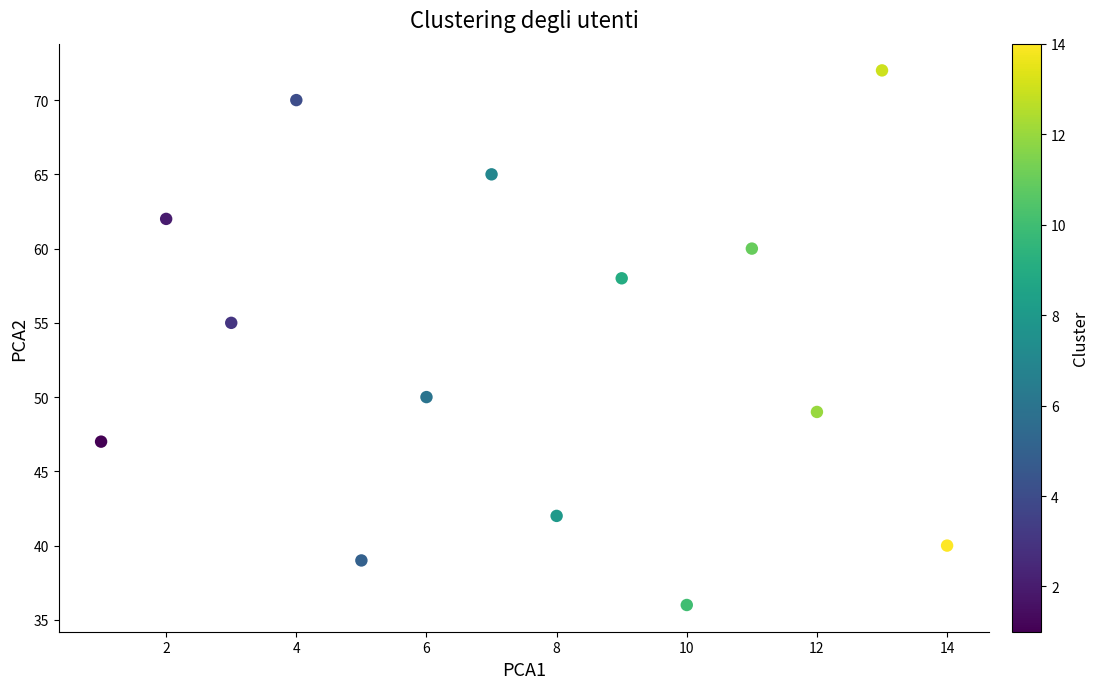

What Y value in the scatter plot is closest to 54?

55